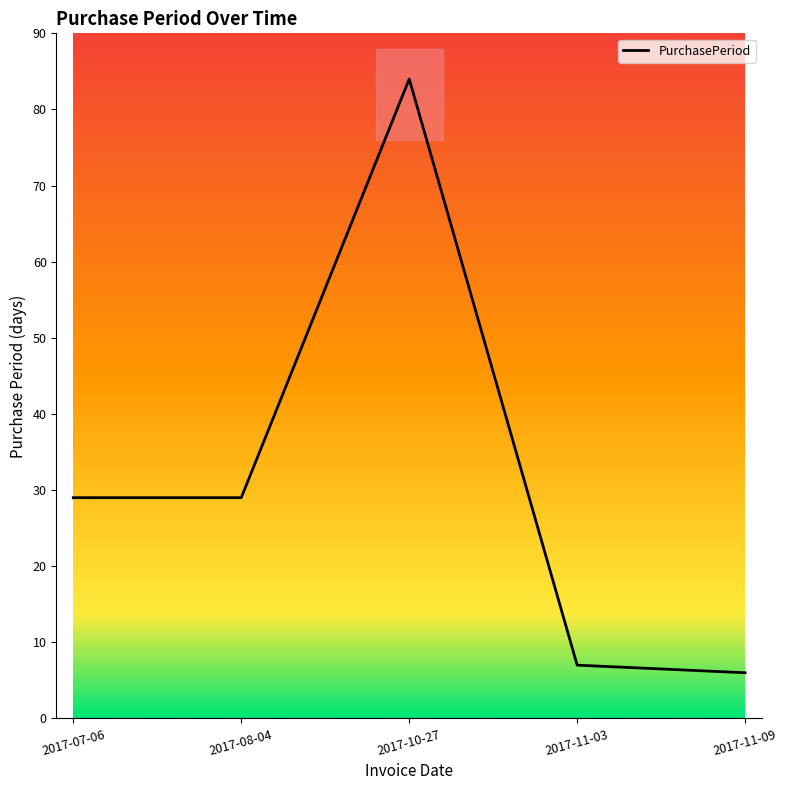

Count the number of values greater than 29.

1